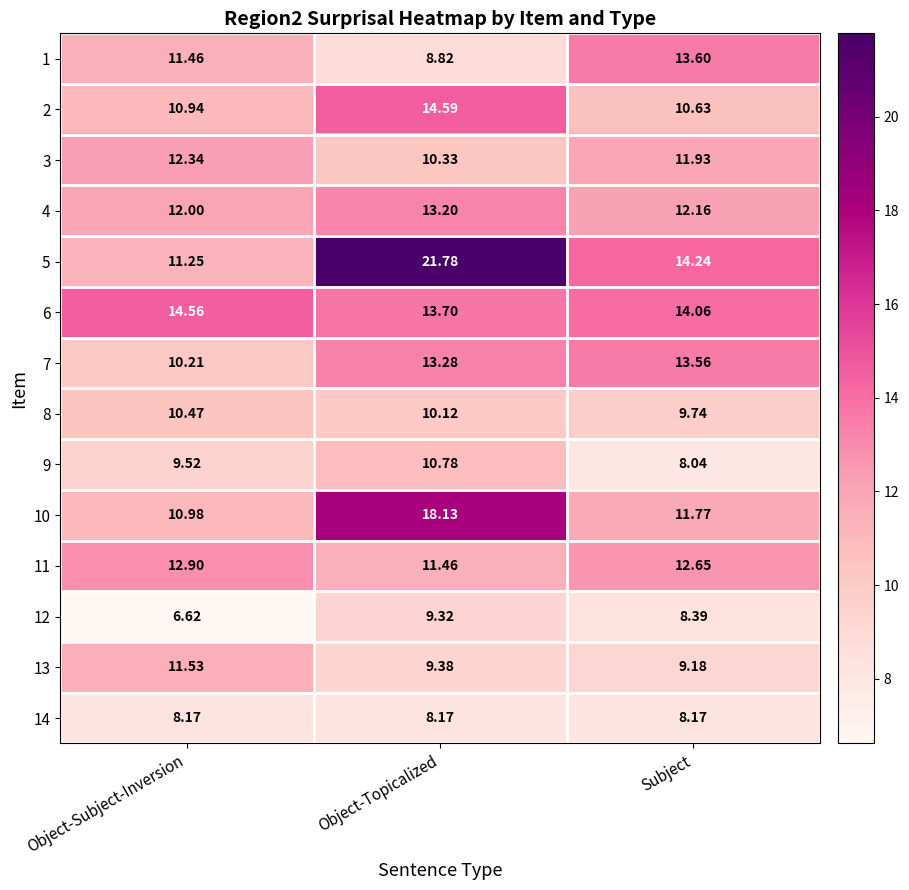

At which category is the sum across all series the highest?

Object-Topicalized